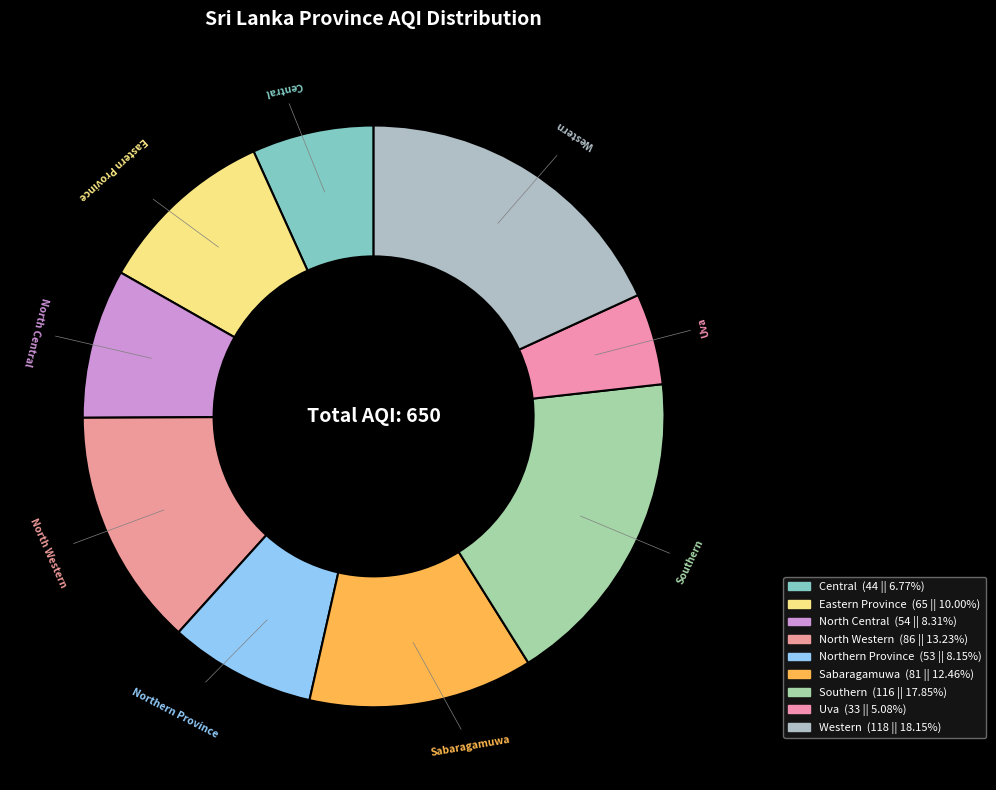

Combined, what portion of the pie is Southern and Northern Province?

26.0%